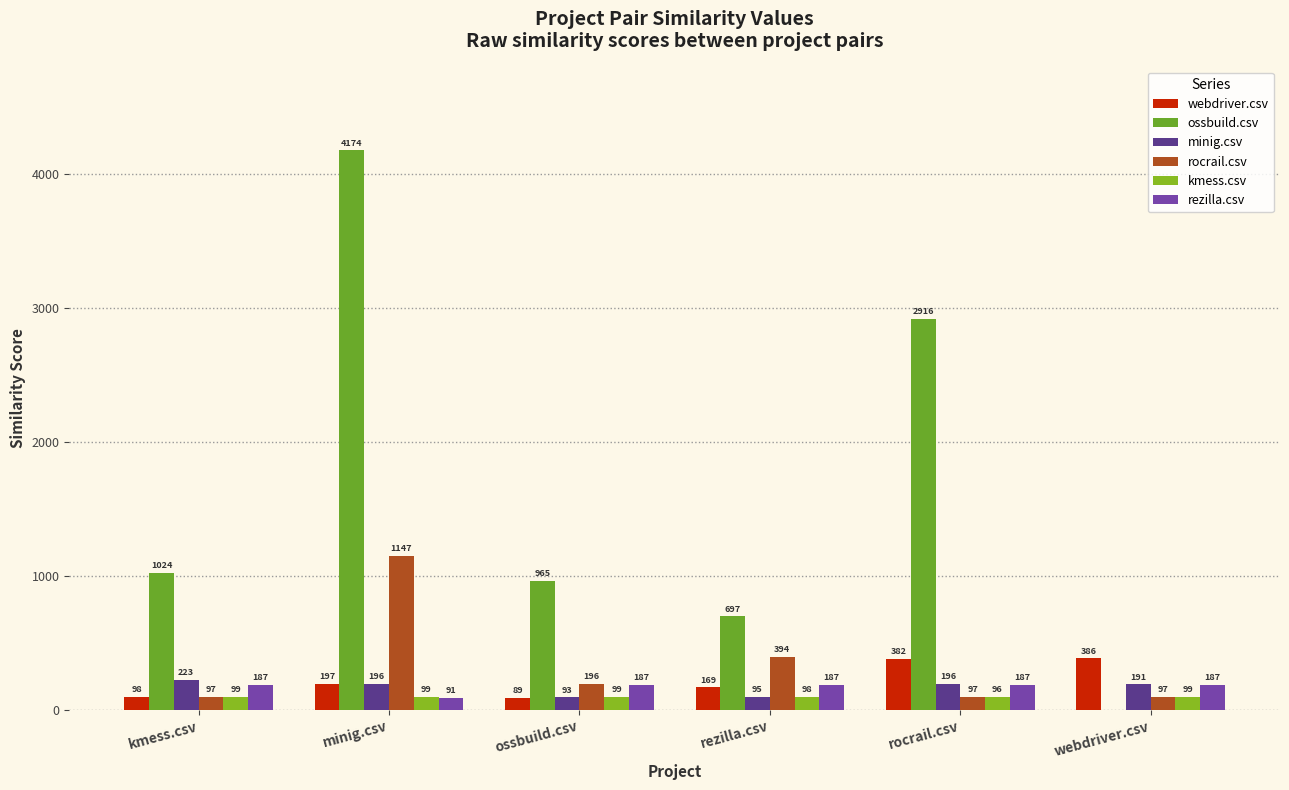

What is the greatest value displayed?

4174.0